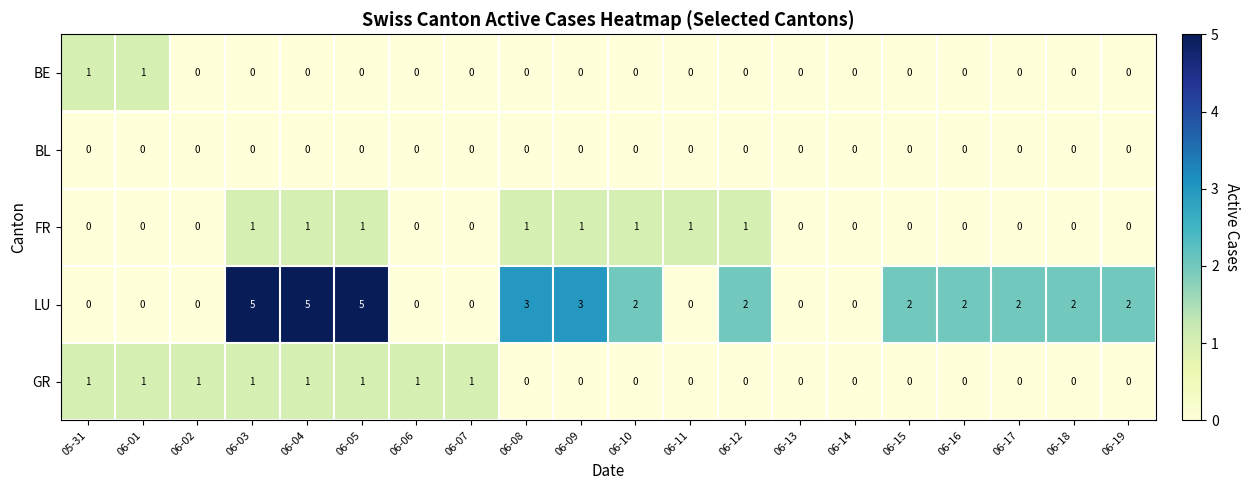

Which series has the largest total across all categories?

LU